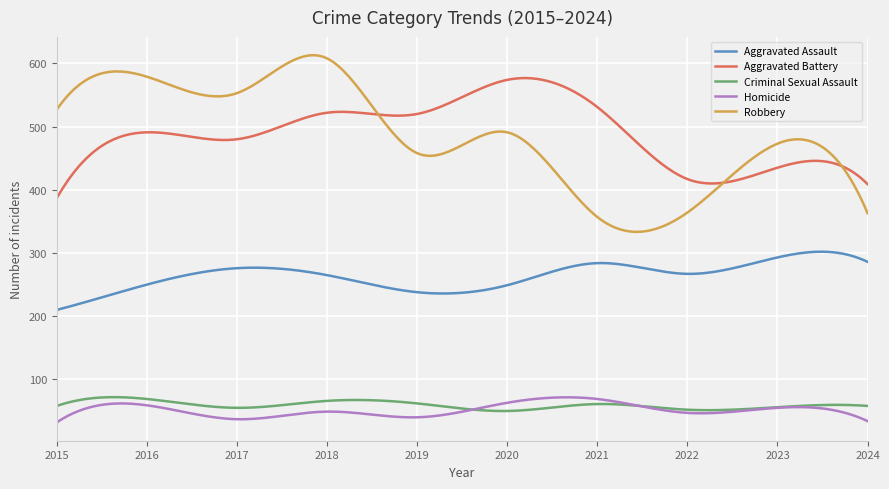

Which series has the largest range (max minus min)?

Robbery